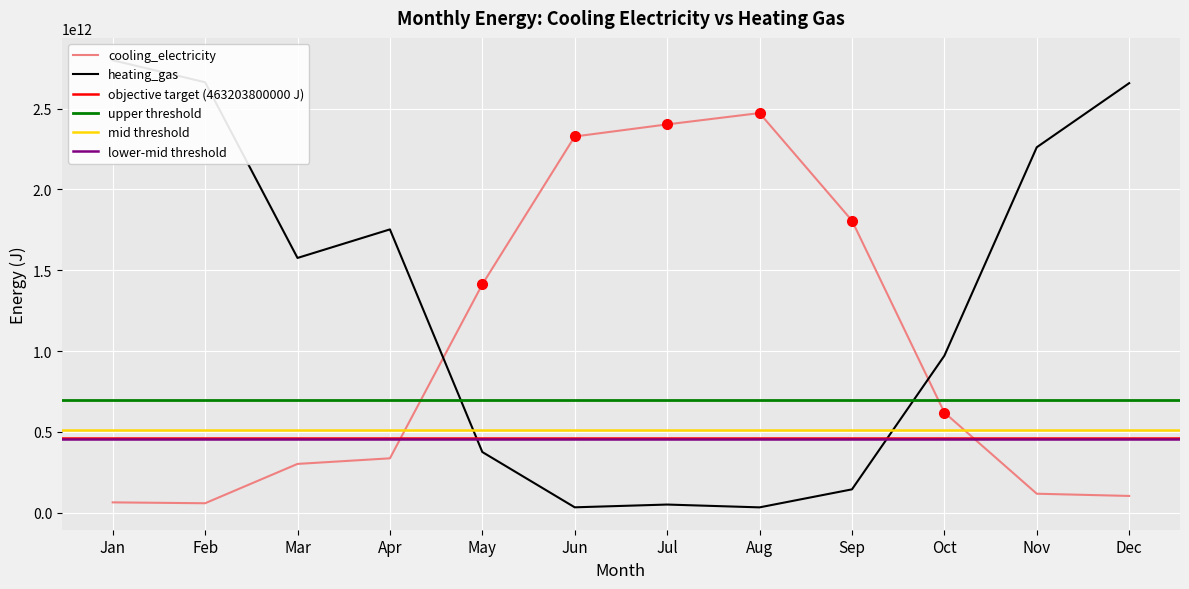

Which series changed the most between Jan and Apr?

heating_gas